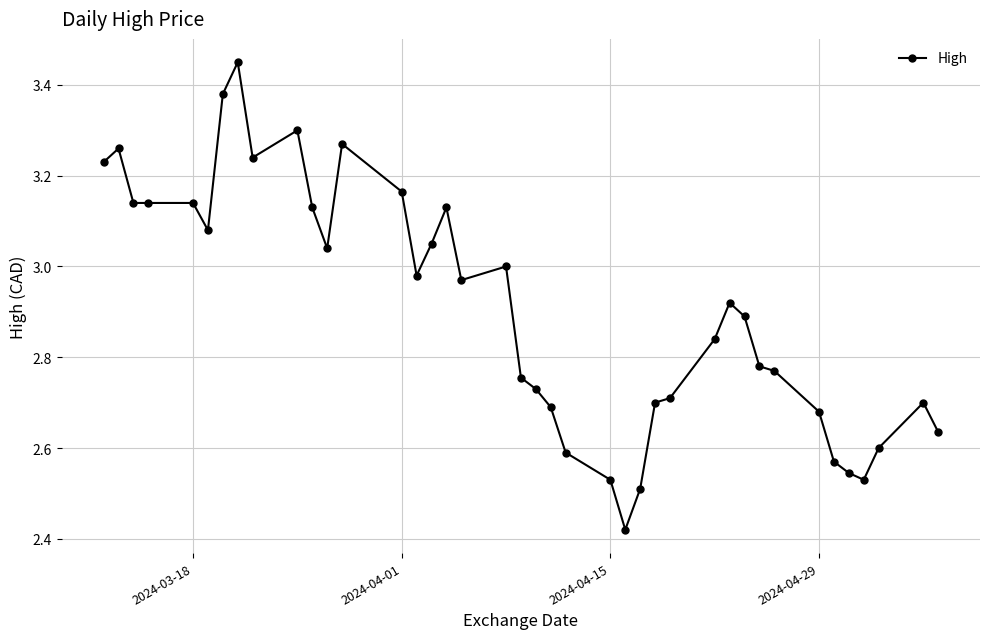

What is the difference between the maximum and minimum values?

1.0